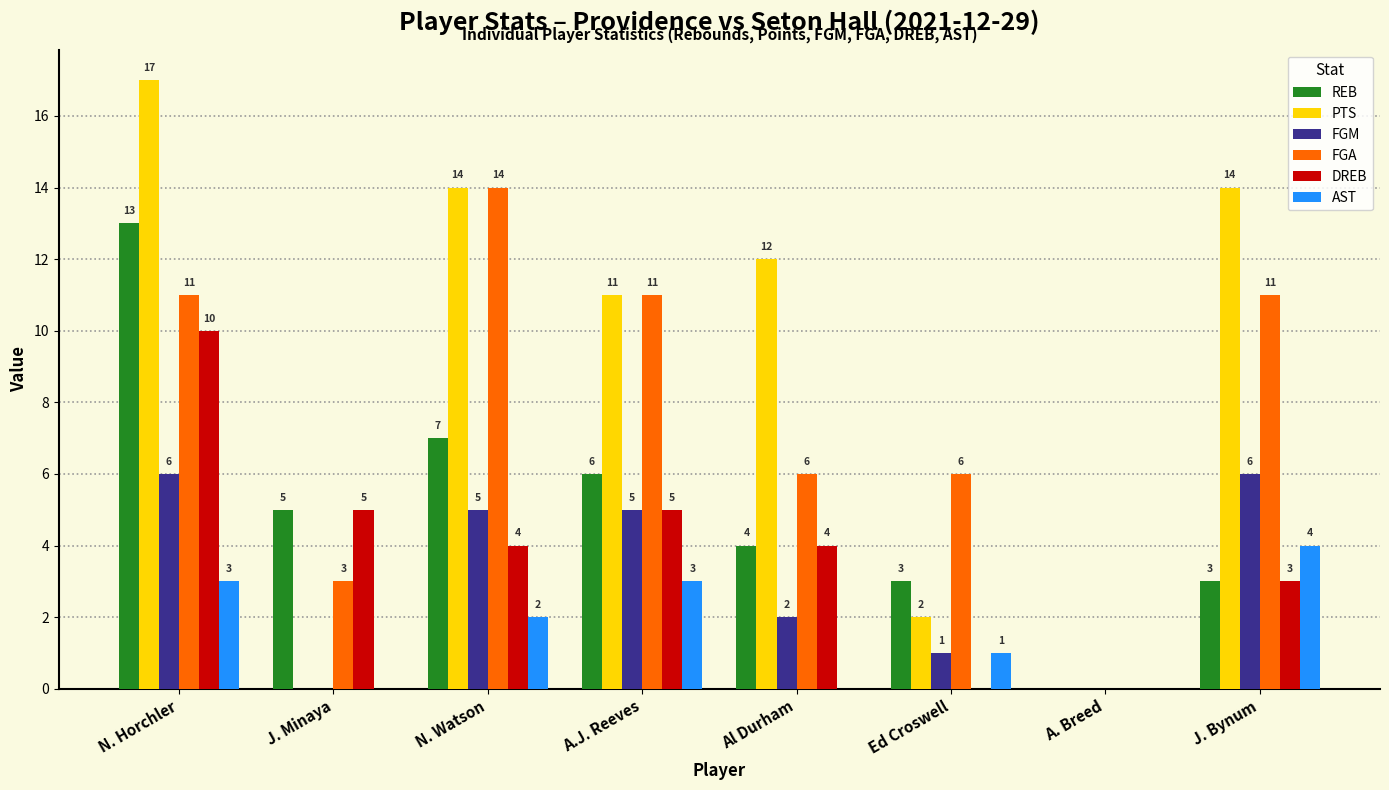

What is the total value across all series at Ed Croswell?

13